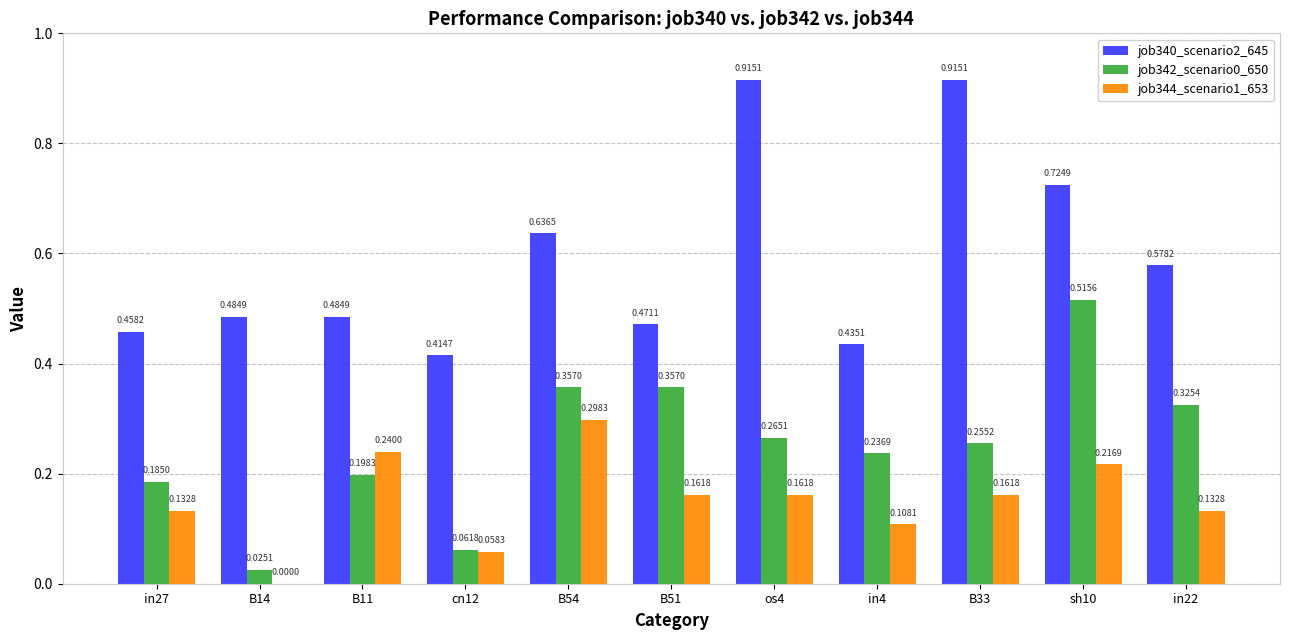

True or false: job342_scenario0_650 has a value of 0.0 at B14.

True